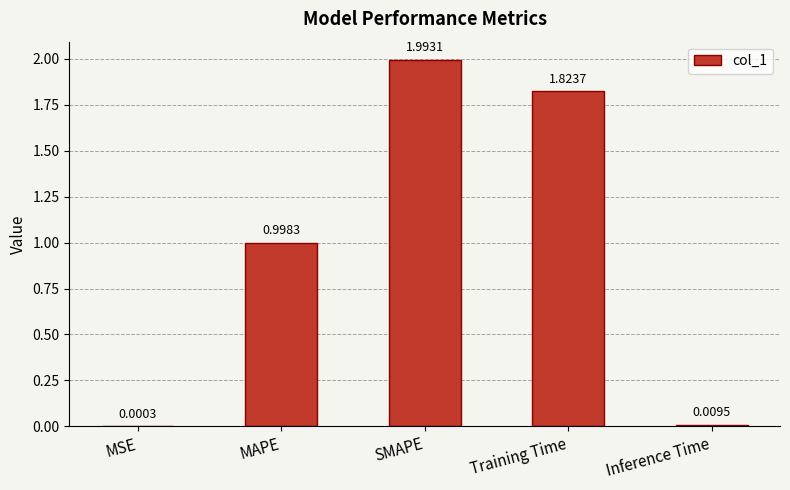

At which label is the value closest to 0?

MSE